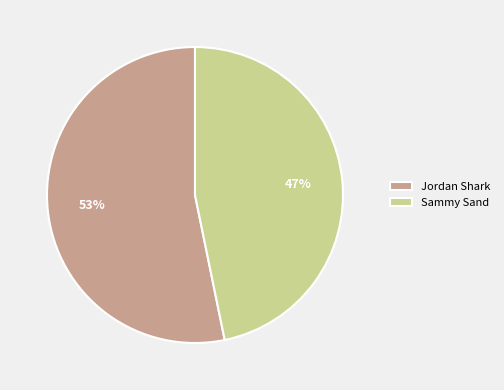

Is there any slice that represents more than half of the pie?

Yes